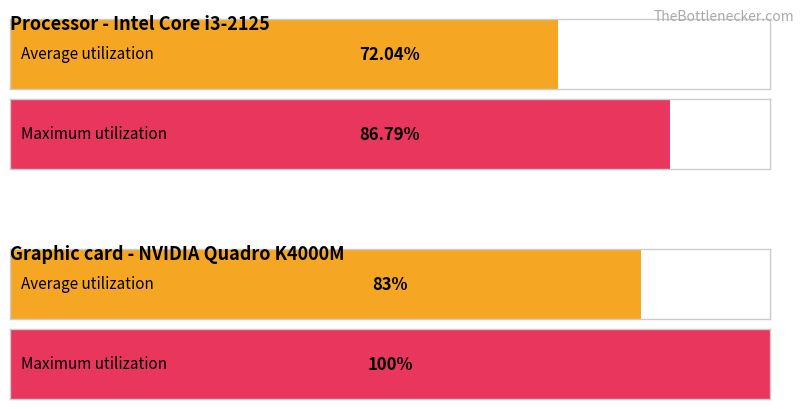

Which has a higher value, 1 or 3?

3